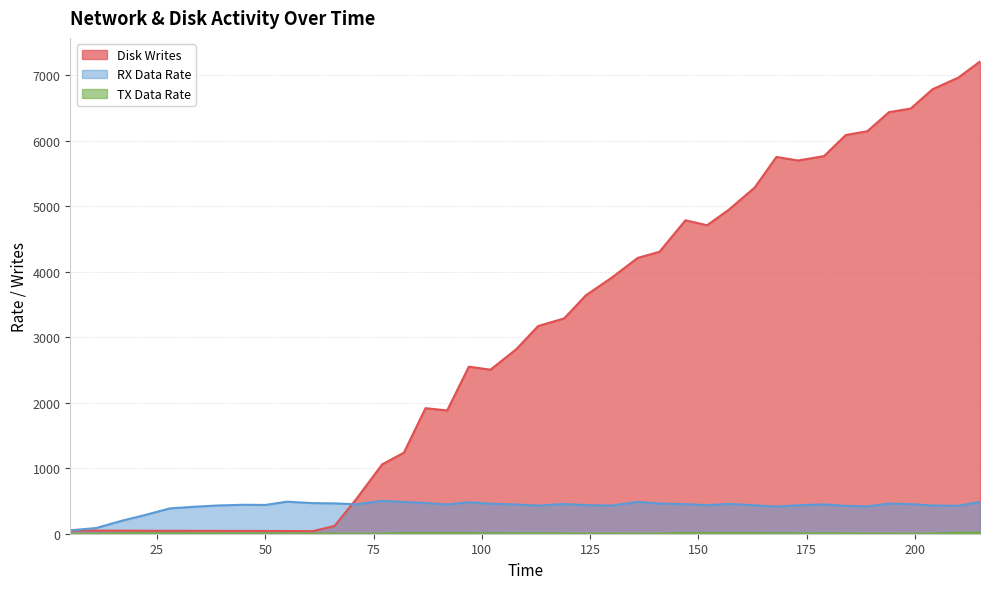

How many data points in TX Data Rate are above 5?

16